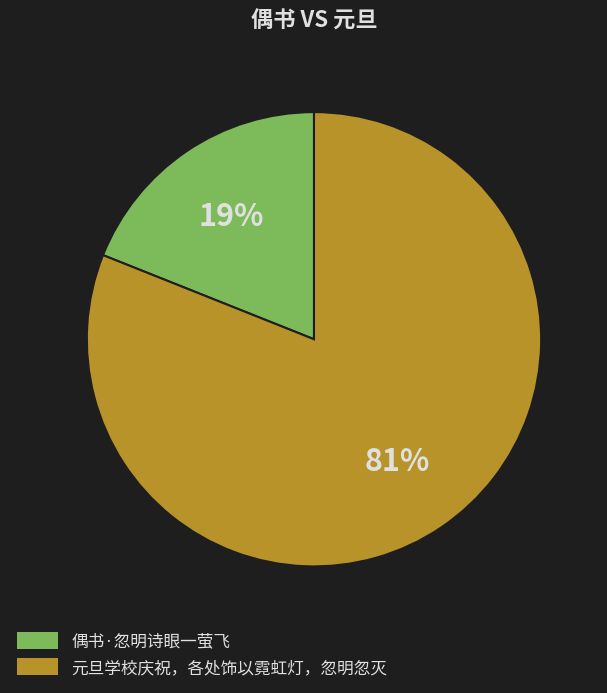

Is it true that 元旦学校庆祝，各处饰以霓虹灯，忽明忽灭 is 90% of the pie?

False